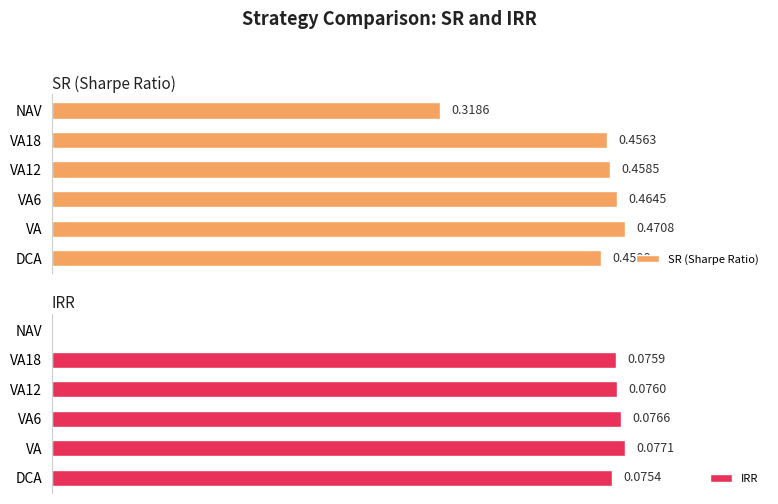

What is the difference between the maximum and minimum values in the IRR series?

0.1